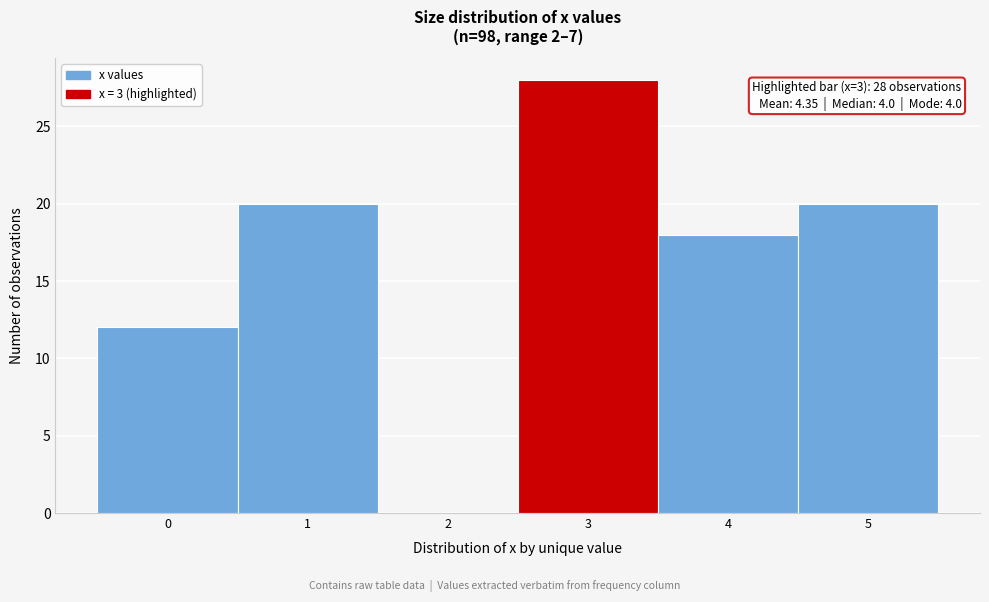

Which range on the x-axis has the tallest bar?

2.5 to 3.5